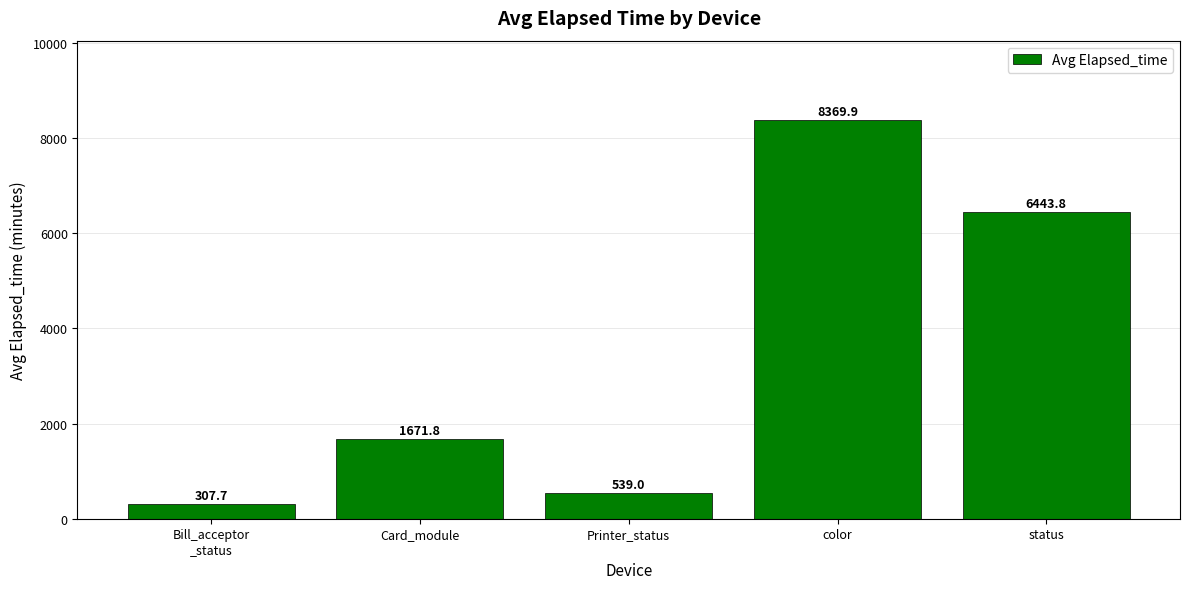

How many data points are above 1671?

3